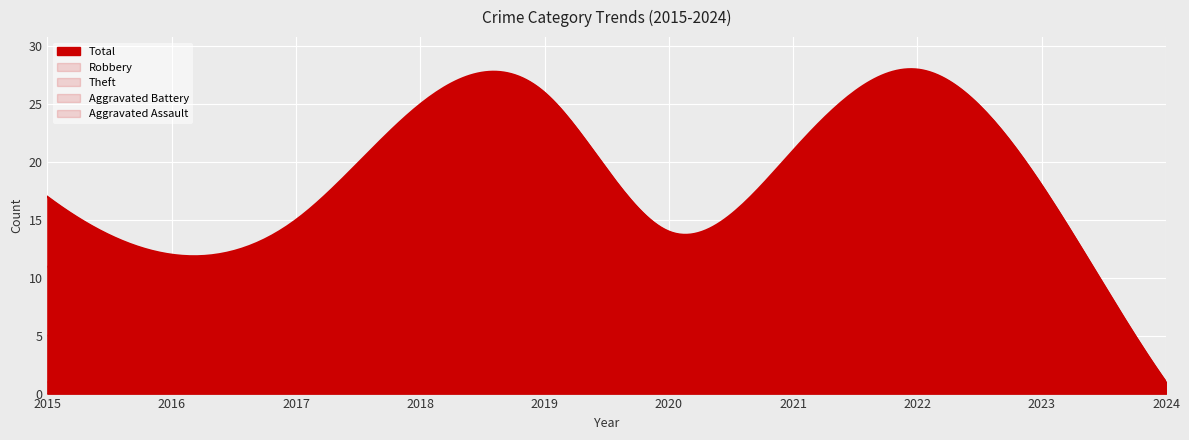

Which category has the highest value in the Theft series?

2018